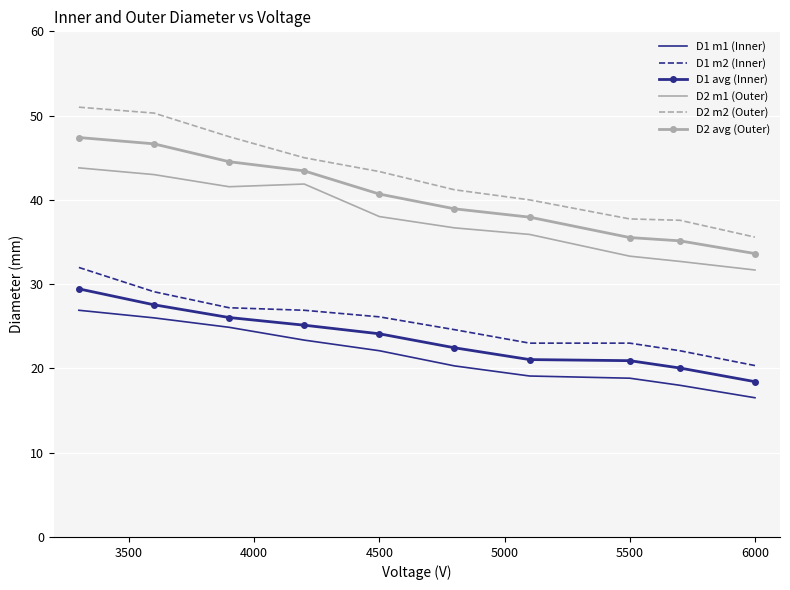

True or false: D2 avg (Outer) and D1 m2 (Inner) intersect in this chart.

False